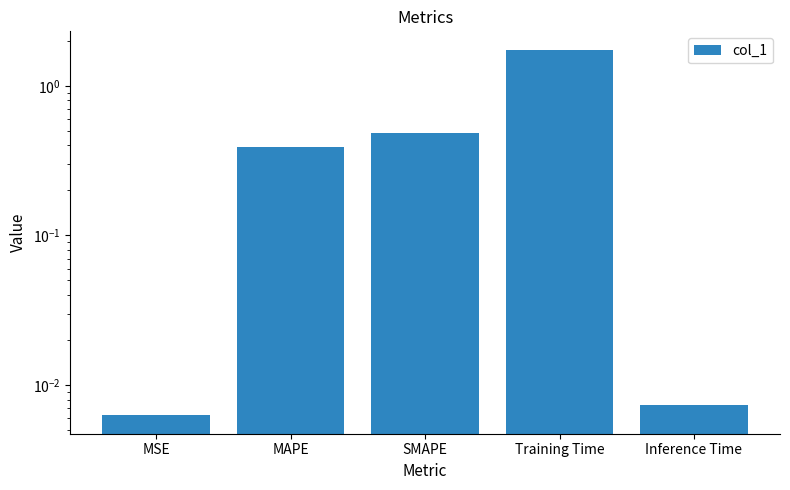

Between MAPE and MSE, which is larger?

MAPE